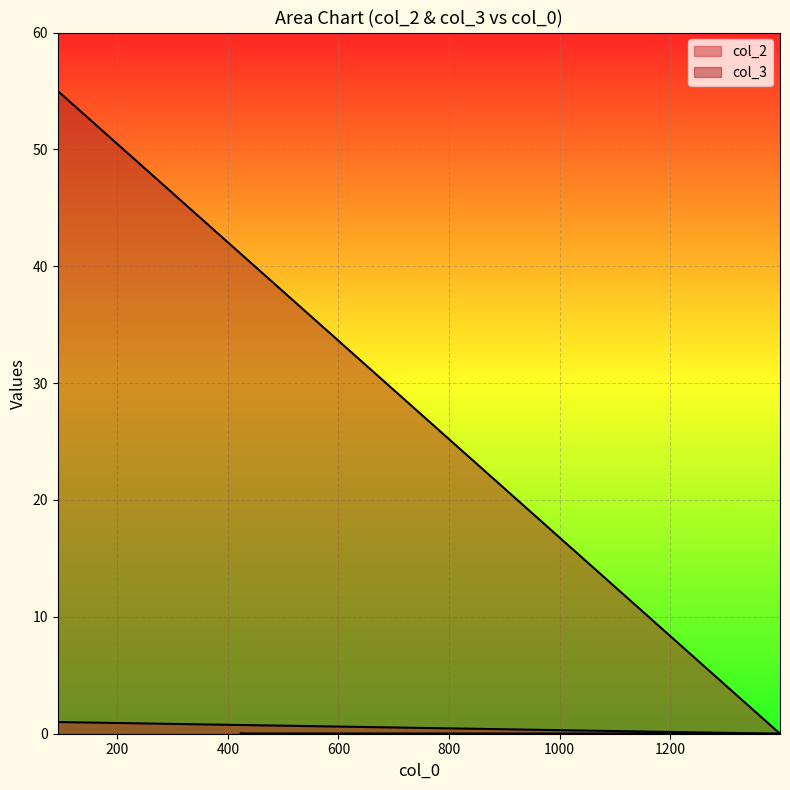

What is the label of the 4th point from the left?

424